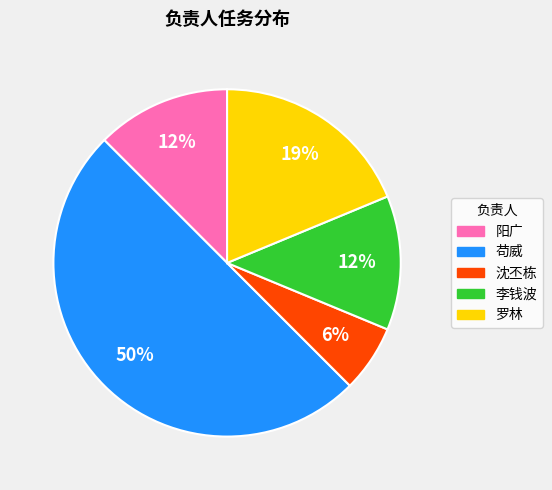

Which category has the biggest portion of the pie?

苟威